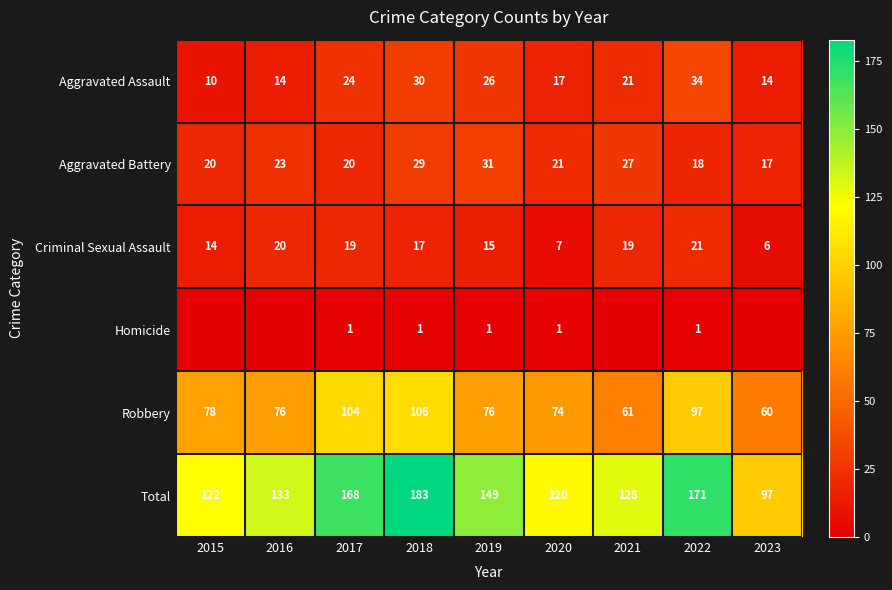

True or false: Homicide has a value of 1 at 2020.

True